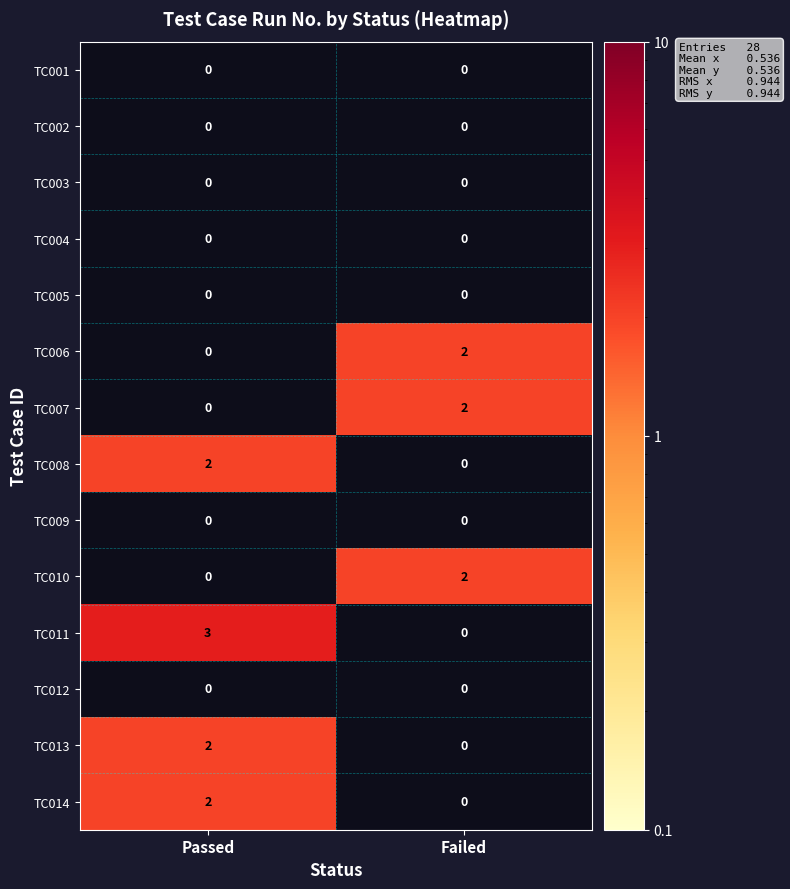

Rank the categories by TC010 value from lowest to highest.

Passed, Failed